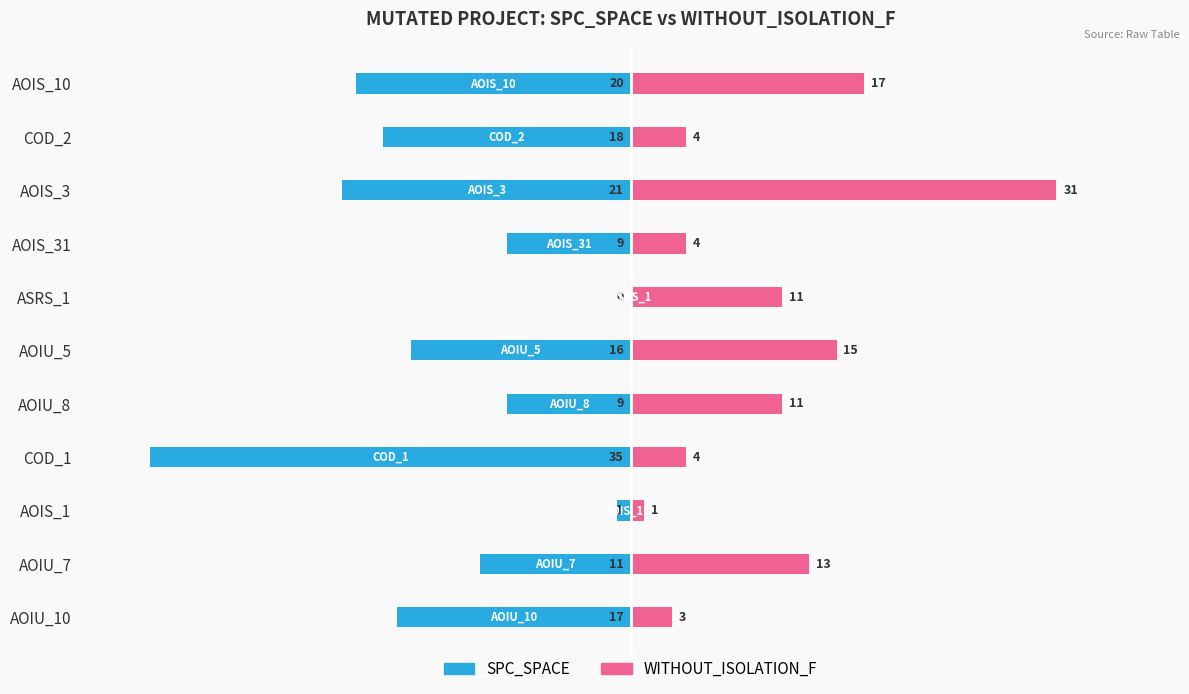

What is the difference between the maximum and minimum values in the SPC_SPACE series?

35